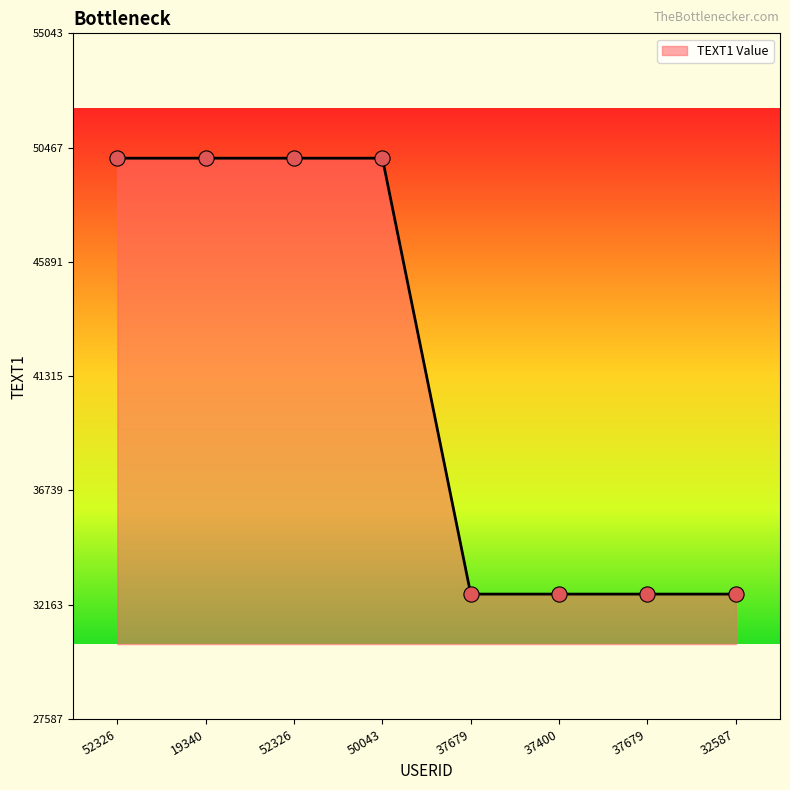

Approximately how many times larger is the value at 19340 compared to 52326?

1.0